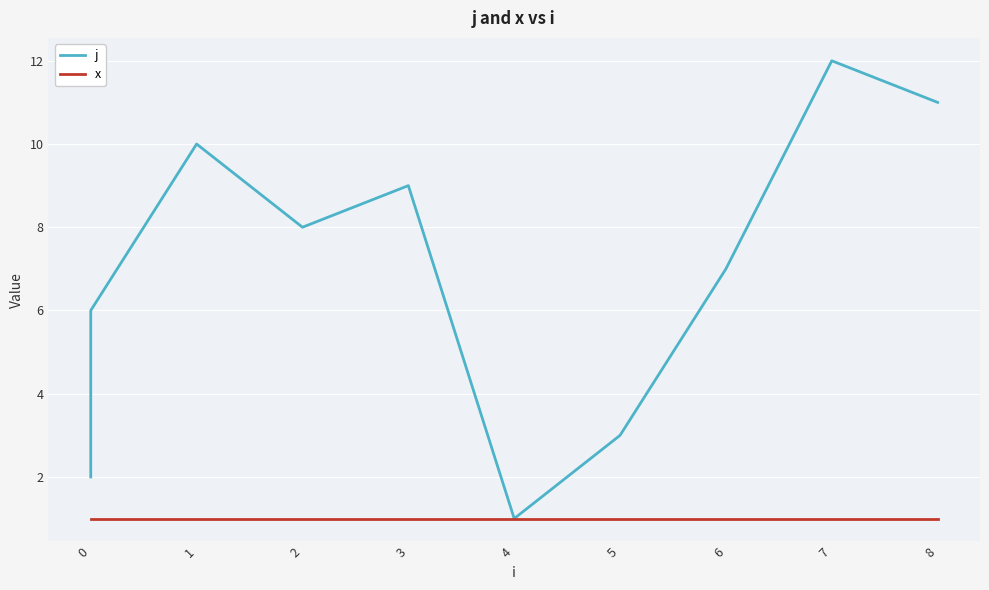

What is the difference between the maximum and minimum values in the j series?

11